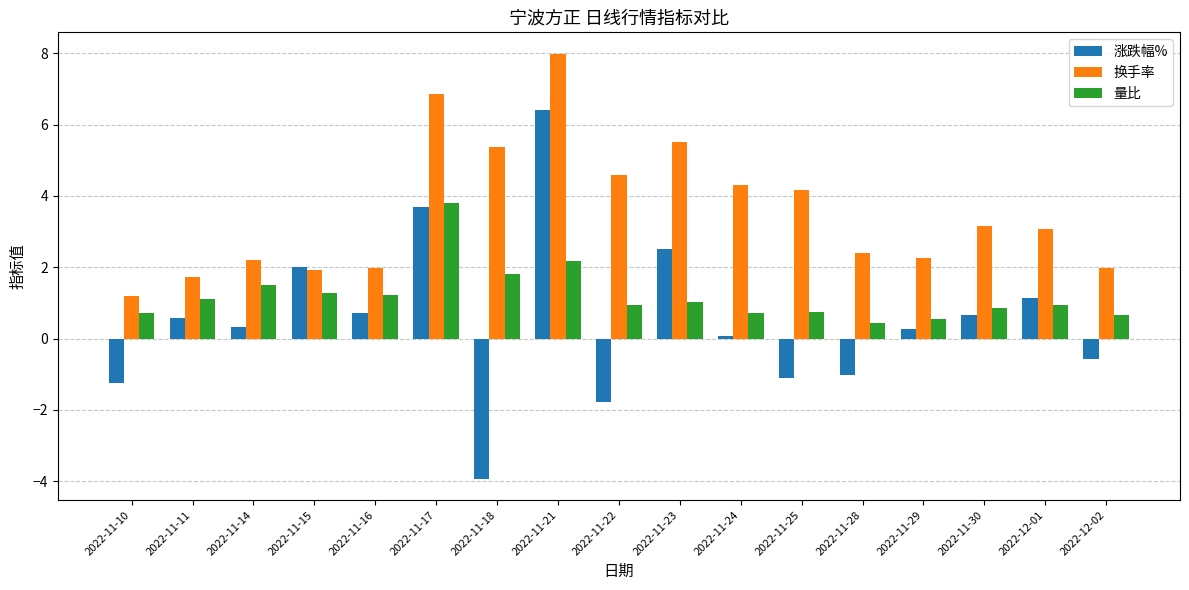

Is it true that 量比 equals 0.5 at 2022-11-28?

True